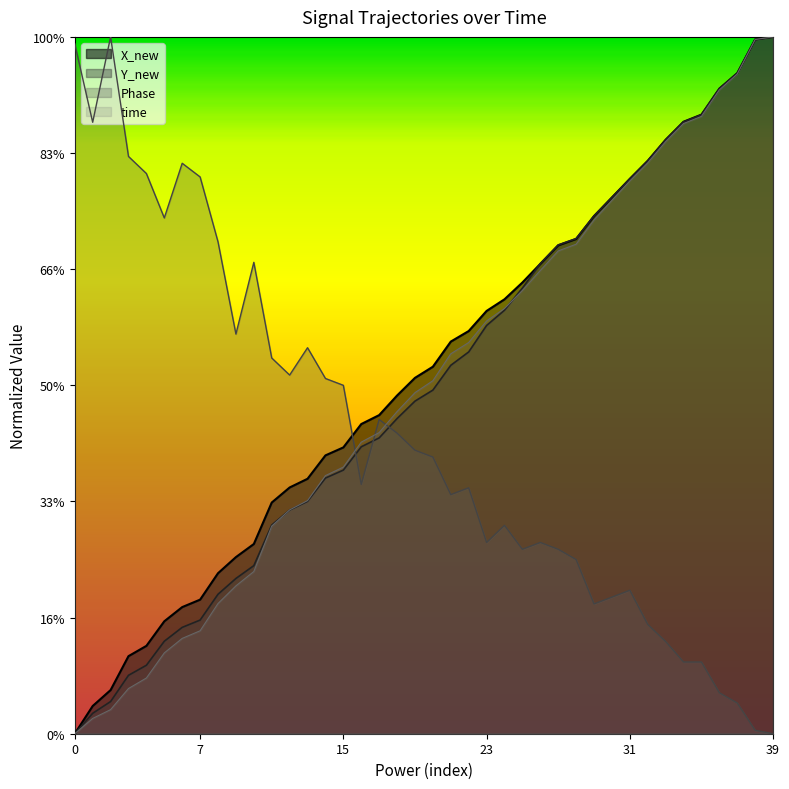

Is the value of Phase at 15 greater than the value of X_new at 23?

No